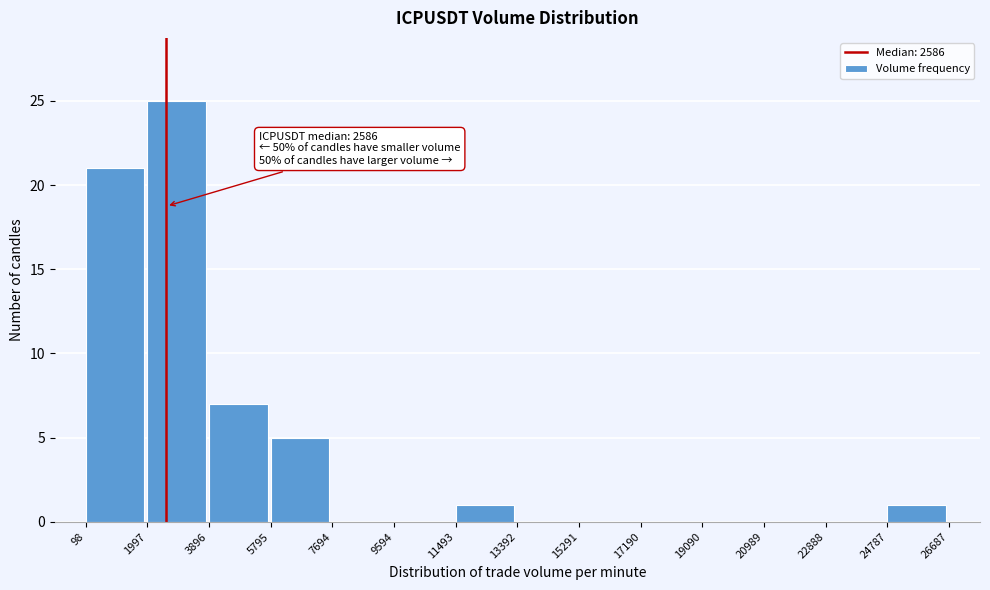

Over which range of the x-axis is the bar tallest?

1997 to 3896